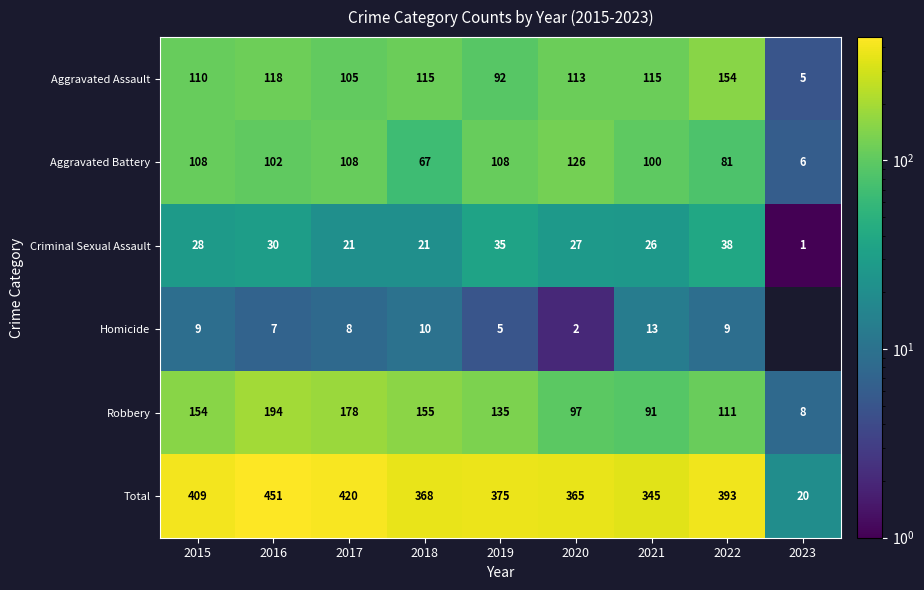

At 2022, list the series in order from largest to smallest.

Total, Aggravated Assault, Robbery, Aggravated Battery, Criminal Sexual Assault, Homicide